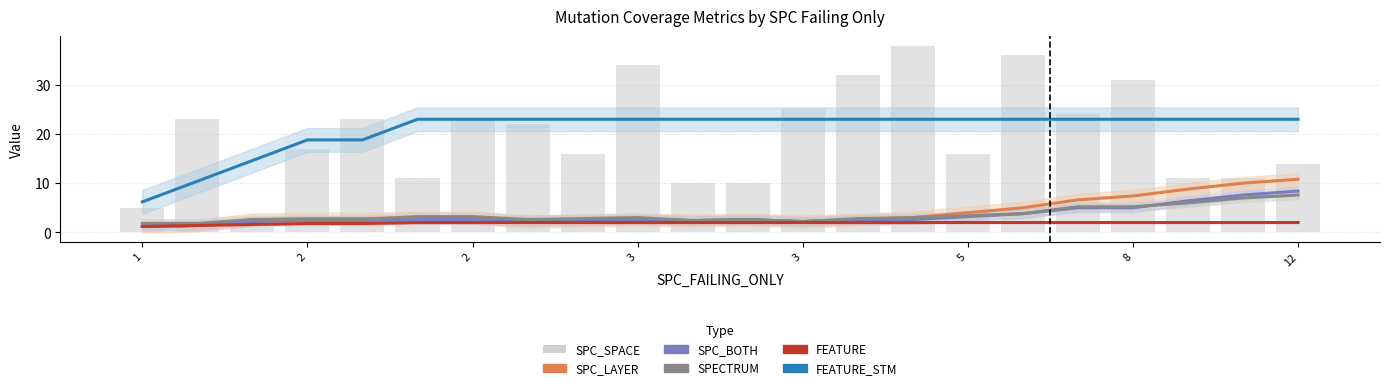

Reading left to right, transcribe all the data shown in this chart.

SPC_LAYER: 1.2	1.4	2.6	2.8	2.8	3.0	3.0	2.2	2.4	2.6	2.4	2.6	2.2	2.6	3.0	4.0	5.0	6.6	7.4	8.8	10.0	10.8
SPC_BOTH: 1.2	1.4	2.2	2.4	2.4	2.6	2.6	2.2	2.4	2.6	2.4	2.6	2.2	2.6	2.6	3.2	3.8	5.0	5.0	6.4	7.6	8.4
SPECTRUM: 1.8	1.8	2.6	2.6	2.6	3.2	3.2	2.6	2.8	3.0	2.4	2.6	2.2	2.8	3.0	3.4	3.8	5.2	5.2	6.0	7.0	7.6
FEATURE: 1.2	1.4	1.6	1.8	1.8	2.0	2.0	2.0	2.0	2.0	2.0	2.0	2.0	2.0	2.0	2.0	2.0	2.0	2.0	2.0	2.0	2.0
FEATURE_STM: 6.2	10.4	14.6	18.8	18.8	23.0	23.0	23.0	23.0	23.0	23.0	23.0	23.0	23.0	23.0	23.0	23.0	23.0	23.0	23.0	23.0	23.0
SPC_SPACE: 5.0	23.0	1.0	17.0	23.0	11.0	23.0	22.0	16.0	34.0	10.0	10.0	25.0	32.0	38.0	16.0	36.0	24.0	31.0	11.0	11.0	14.0